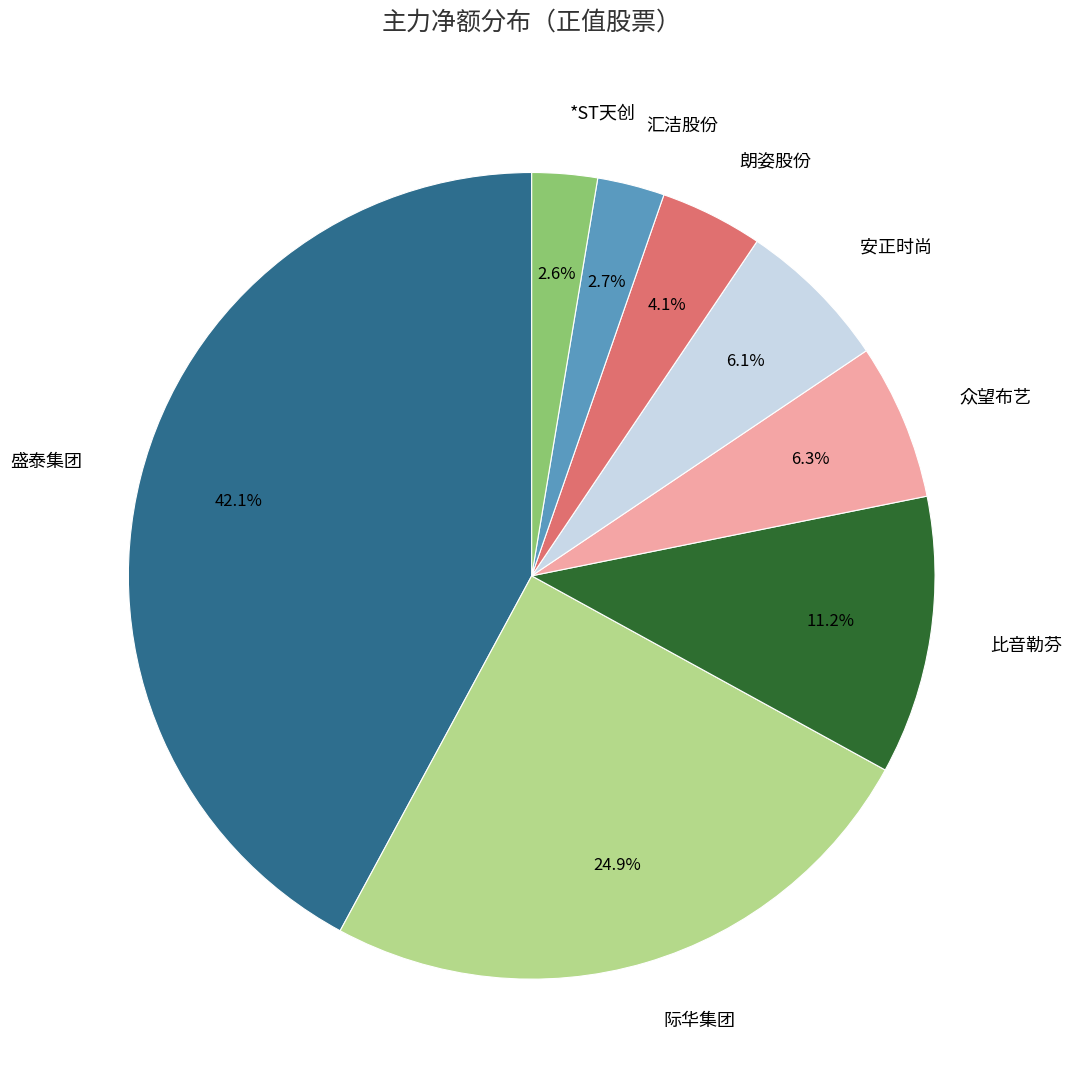

What is the largest slice in the pie chart?

盛泰集团